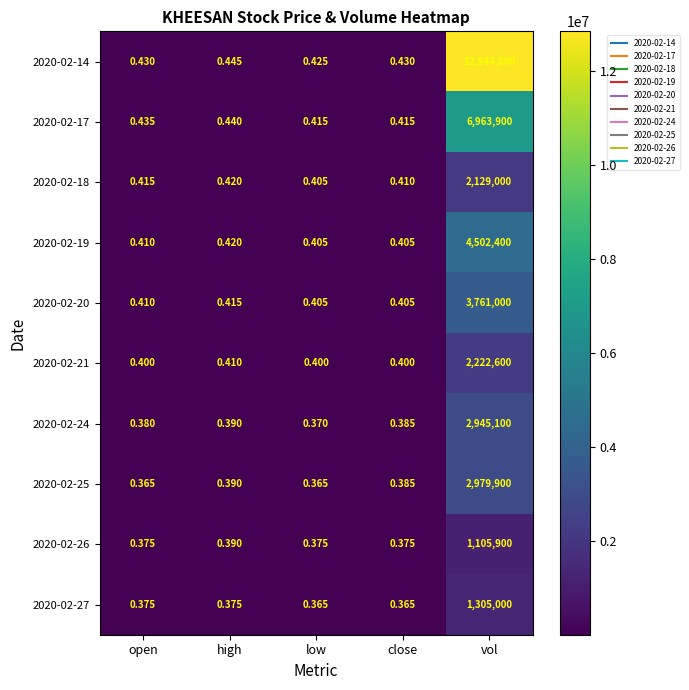

Which series has the largest total across all categories?

2020-02-14